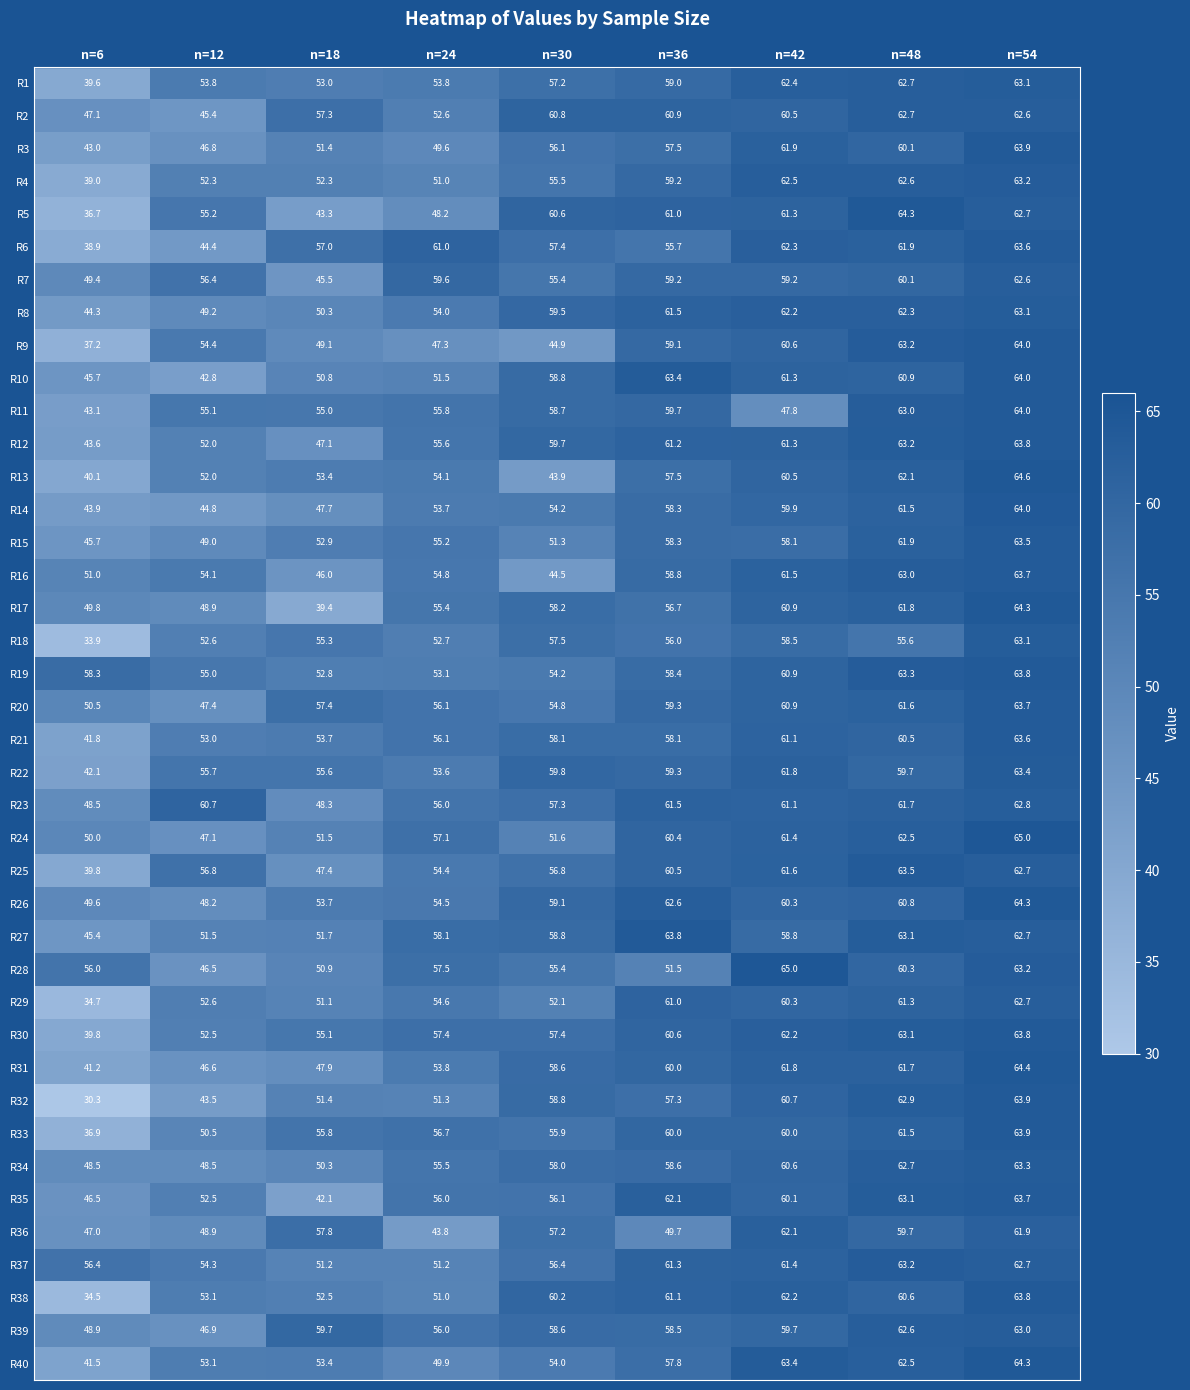

How many data points in R30 are less than 57?

3